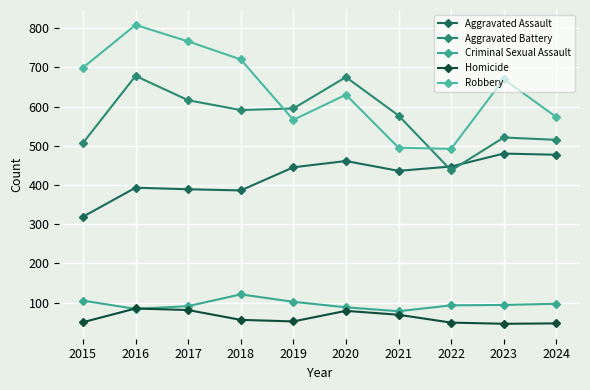

The value of Aggravated Assault at 2023 is 279. True or false?

False